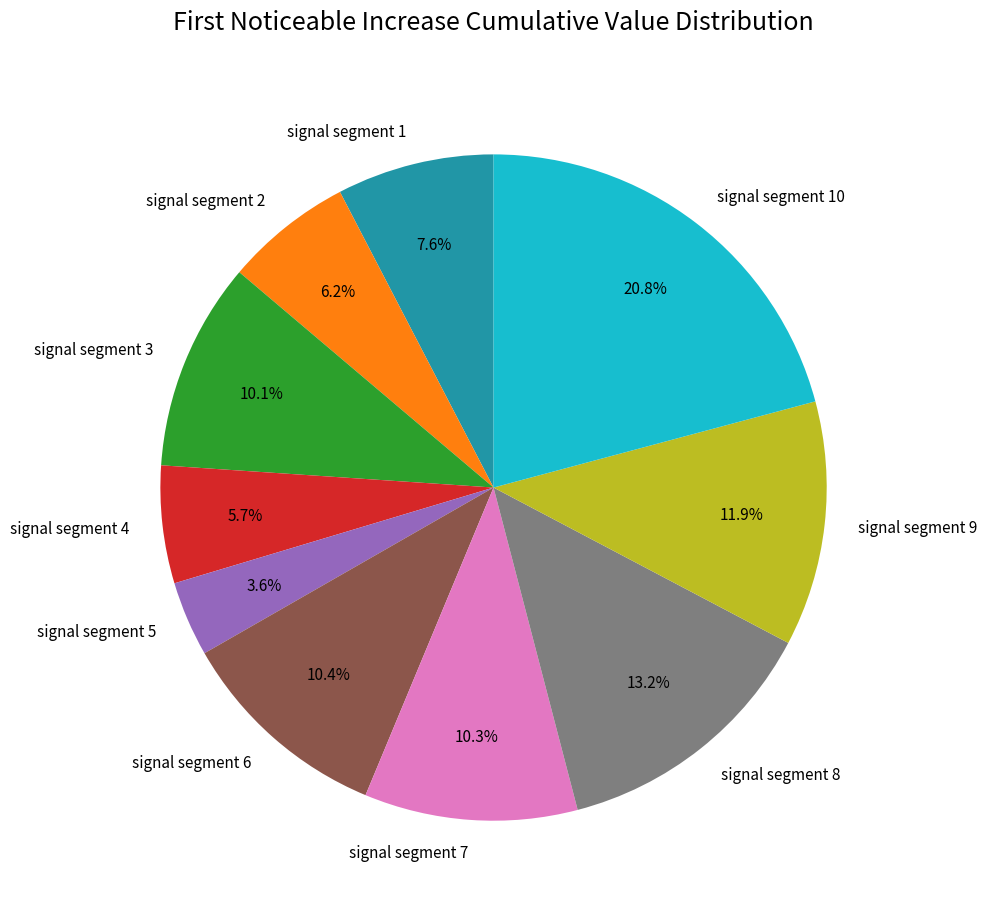

What percentage is the signal segment 3 slice, to the nearest percent?

10%